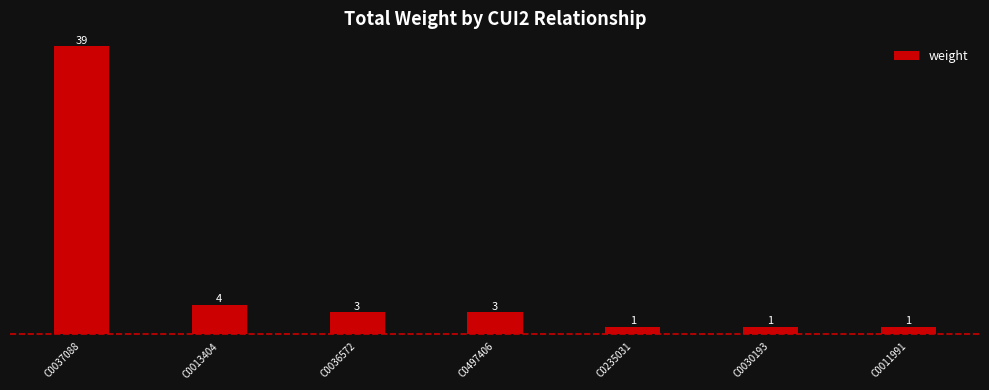

What is the smallest value displayed?

1